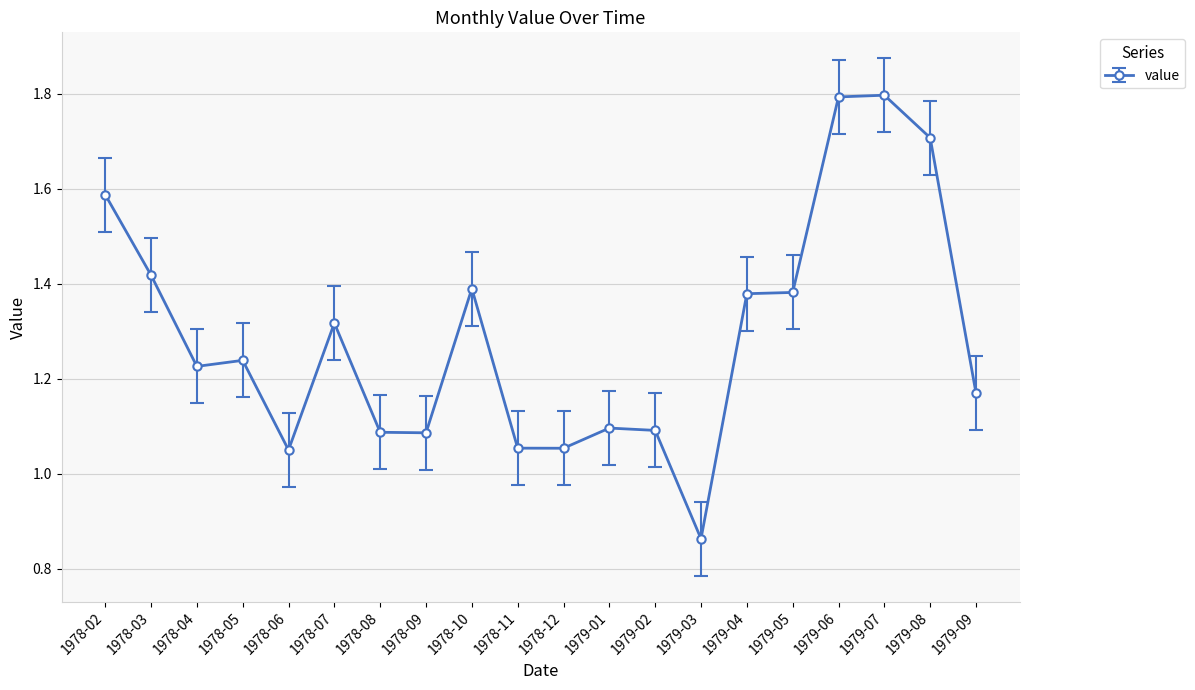

The chart shows a value of 1.4 at 1979-04. True or false?

True